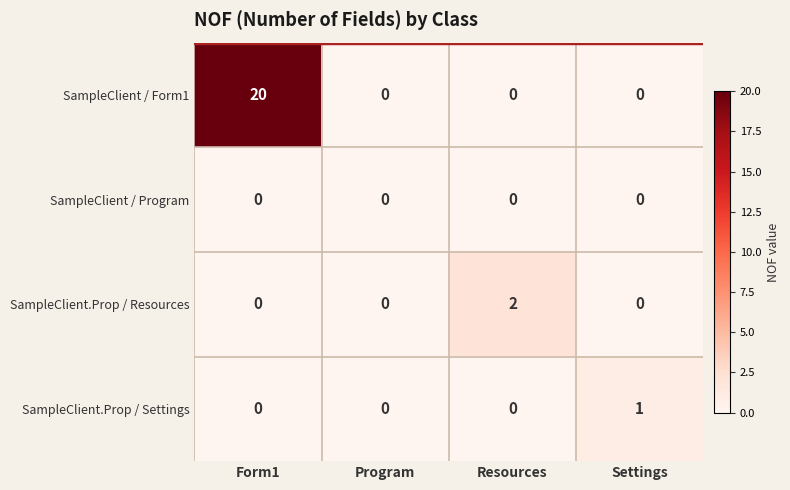

Which series has the widest spread of values?

SampleClient / Form1